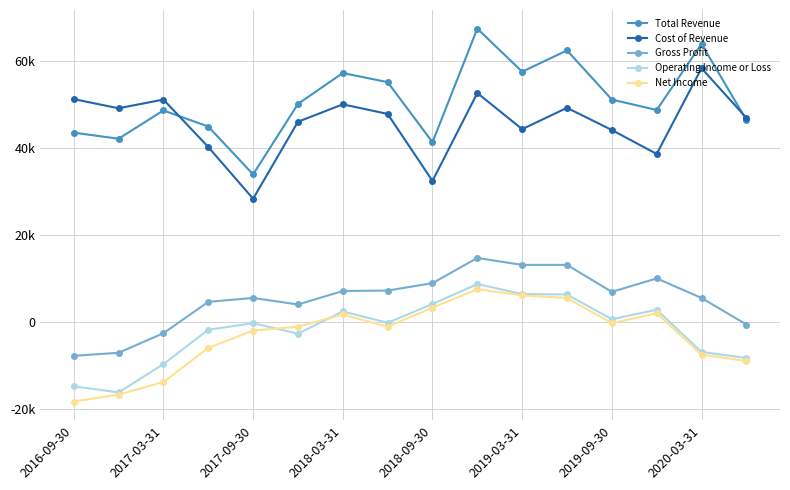

Is this an area chart (filled region under the line)?

No